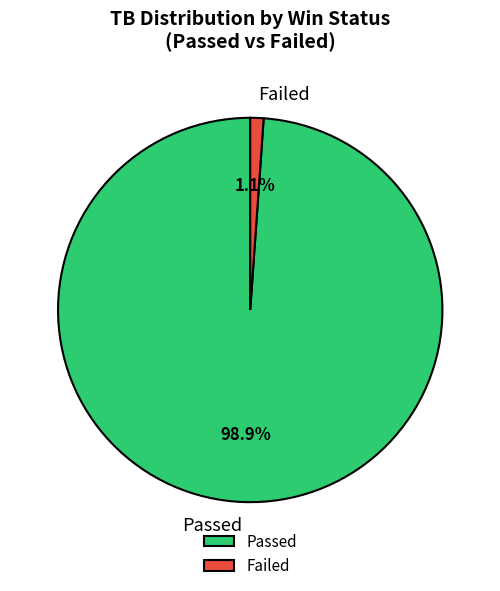

Is the sum of Passed and Failed greater than half?

Yes